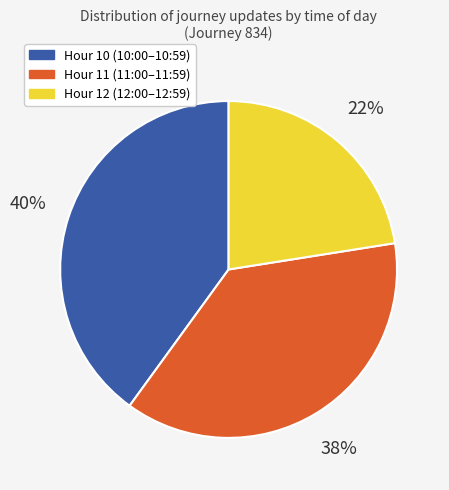

How many segments does this pie chart have?

3